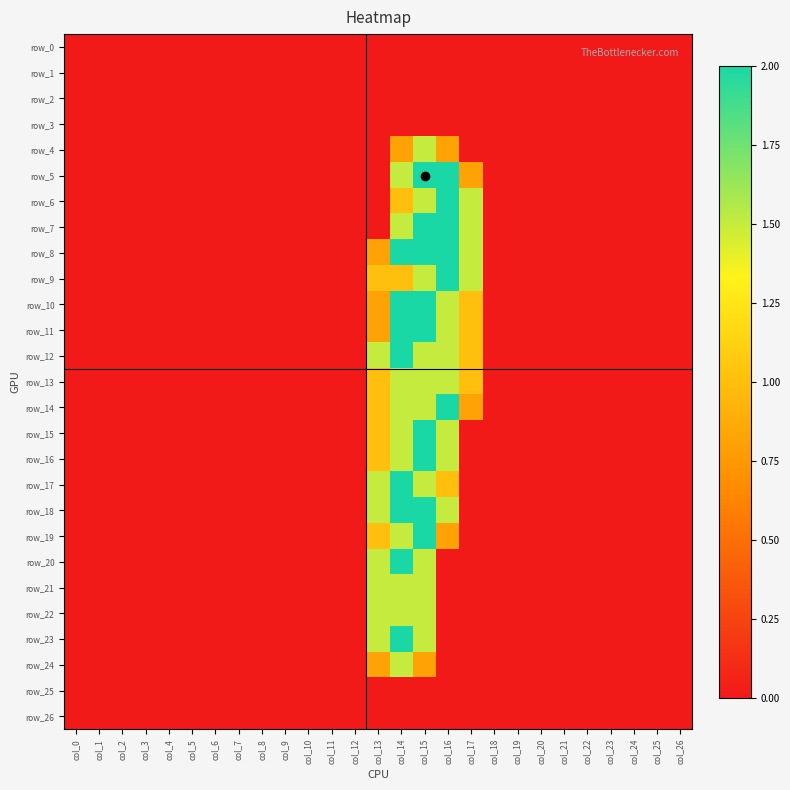

What is the sum of all row_11 values?

7.3